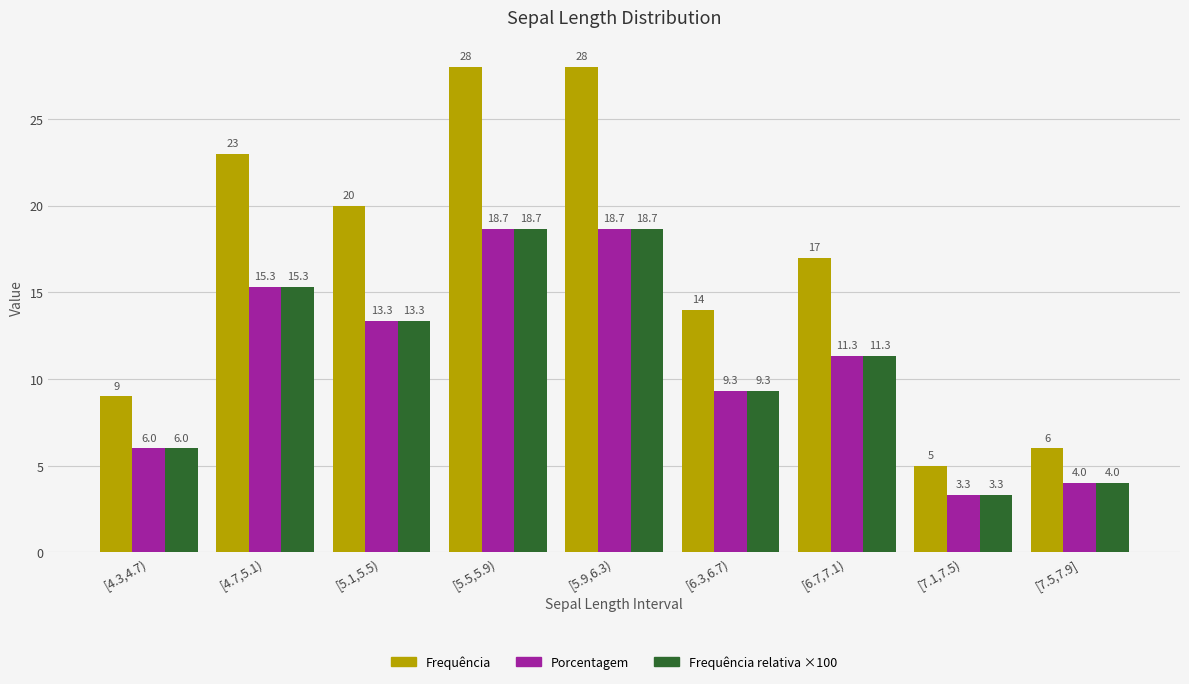

The Frequência series shows 5.3 at [6.3,6.7). True or false?

False